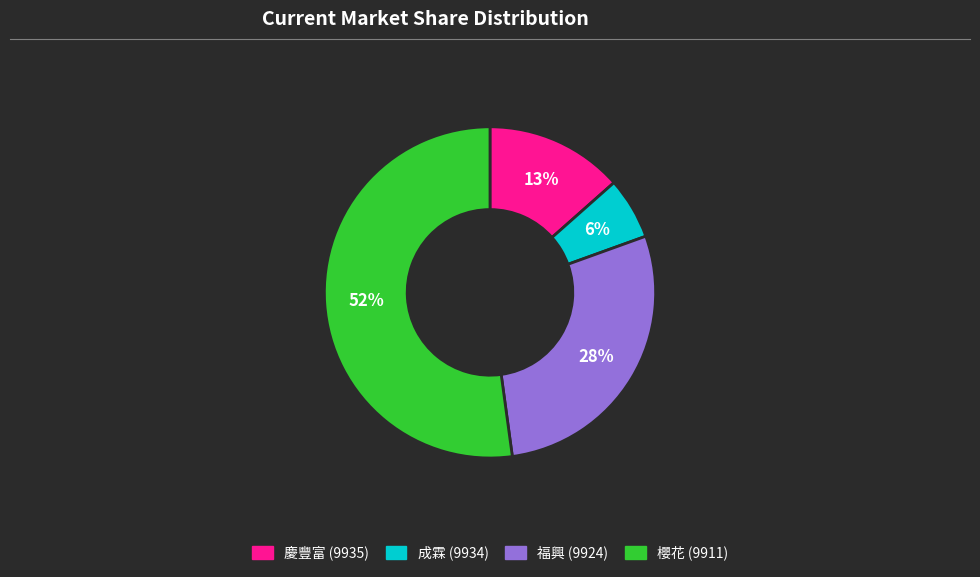

True or false: 福興 (9924) accounts for 16% of the total.

False